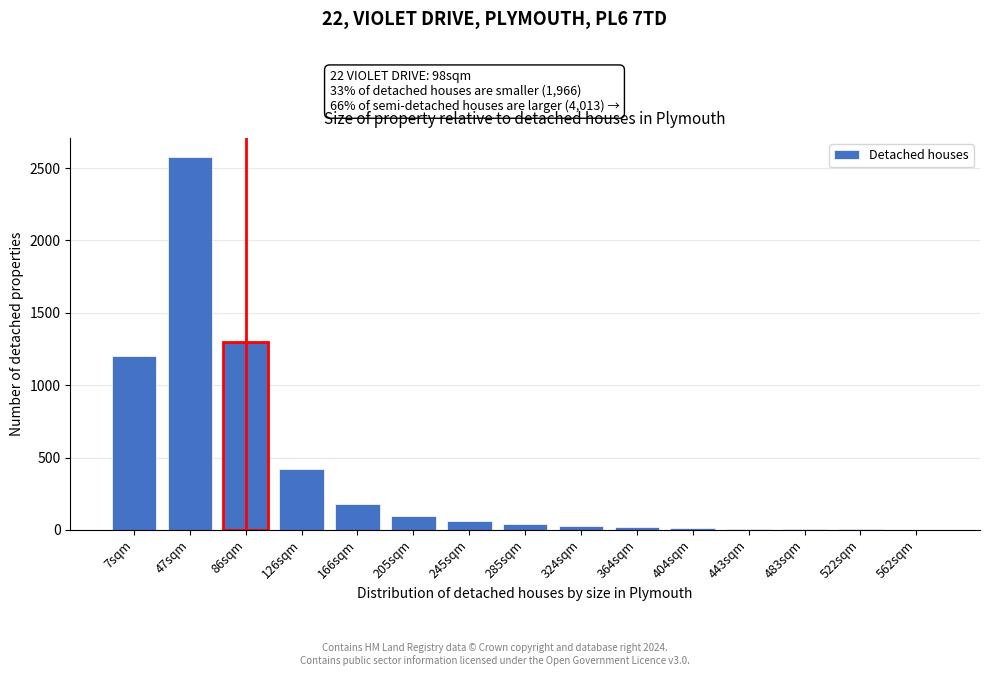

The chart shows a value of 18 at 364sqm. True or false?

True